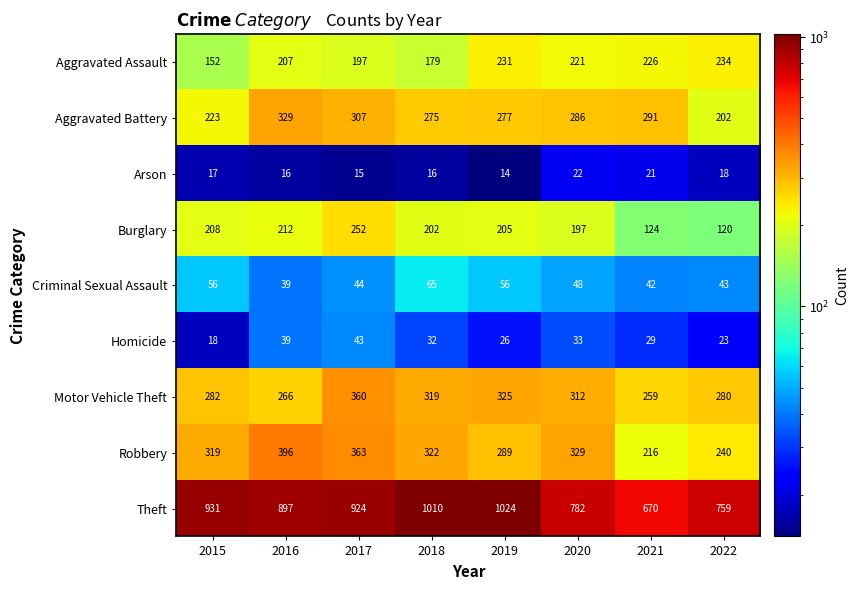

List the series in order of their peak value, highest first.

Theft, Robbery, Motor Vehicle Theft, Aggravated Battery, Burglary, Aggravated Assault, Criminal Sexual Assault, Homicide, Arson